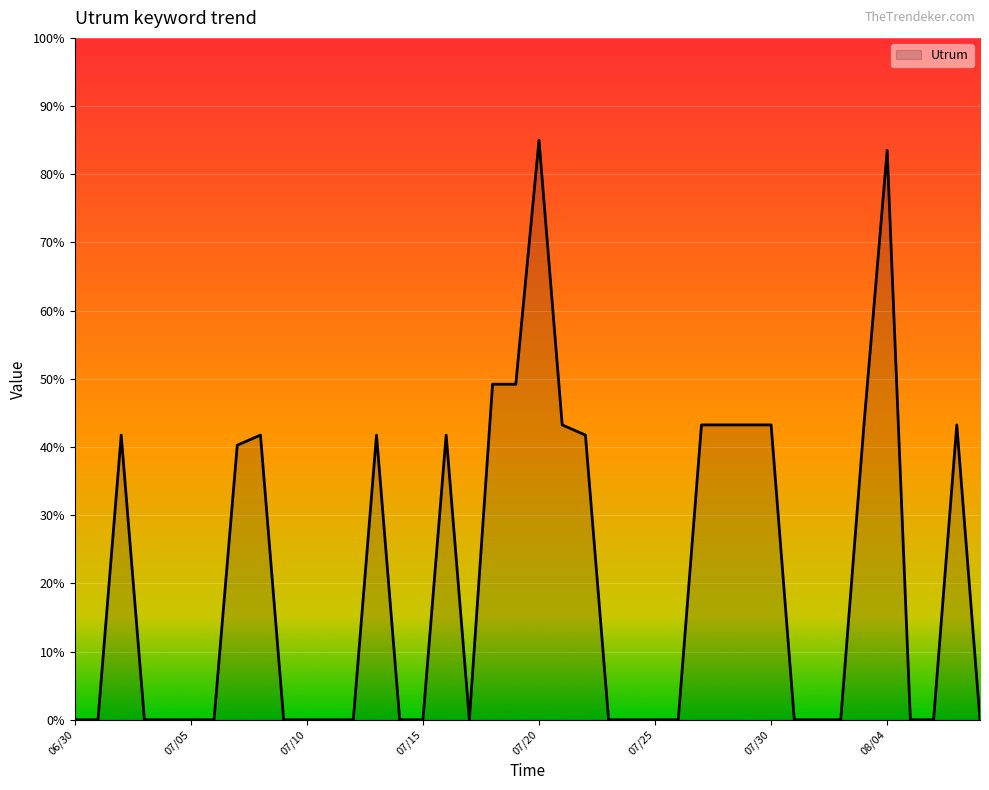

What is the maximum value shown in the chart?

85.0